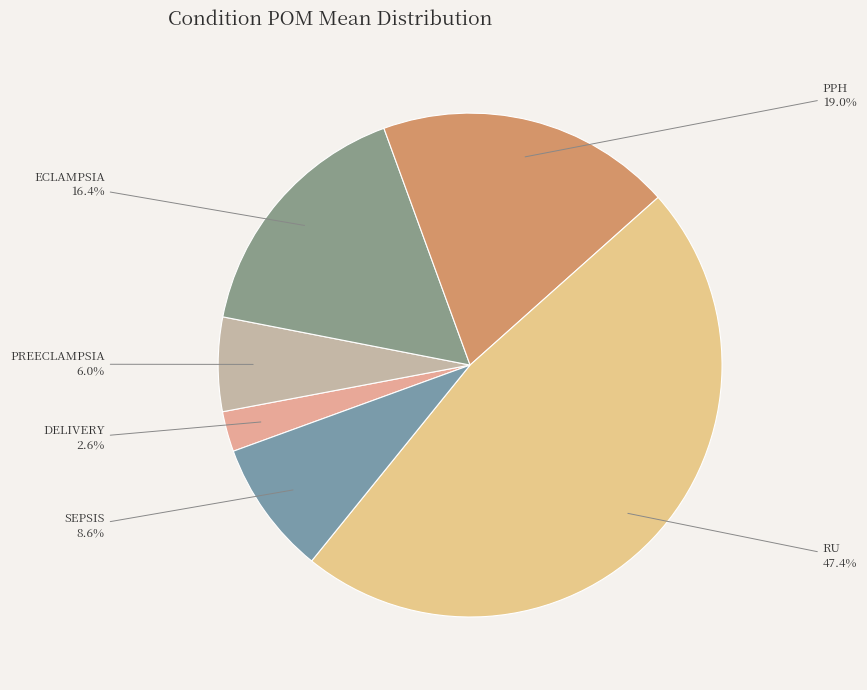

How much of the chart is everything except PREECLAMPSIA?

94.0%